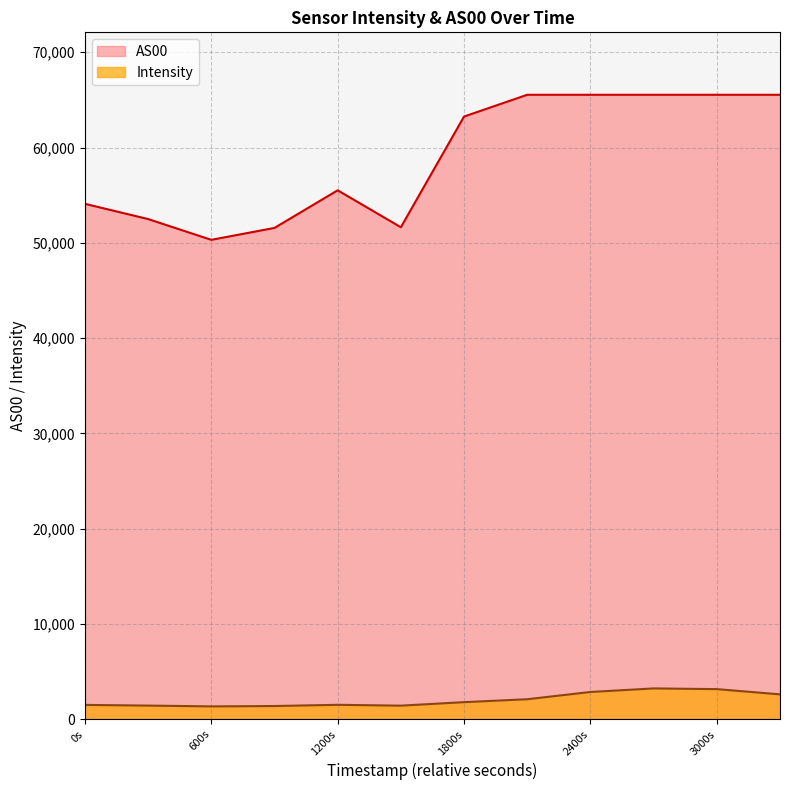

What is the value of the Intensity point at the 4th from the left?

1386.0